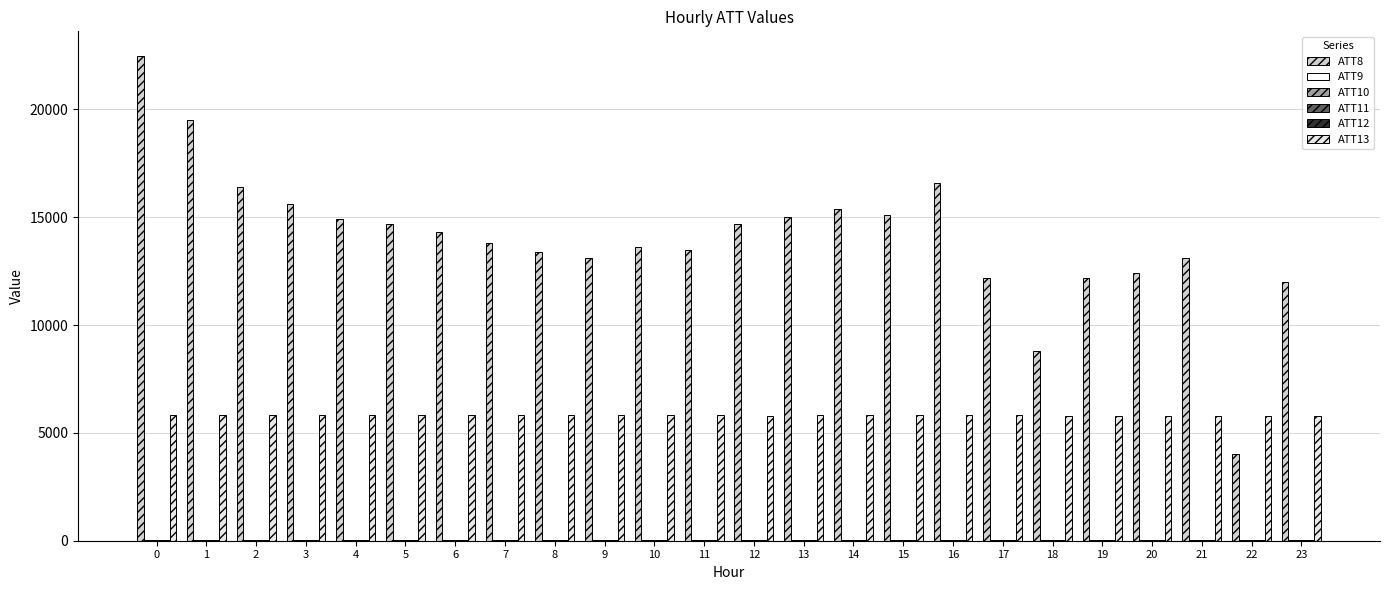

What is the difference between the ATT11 values at 11 and 9?

5.6